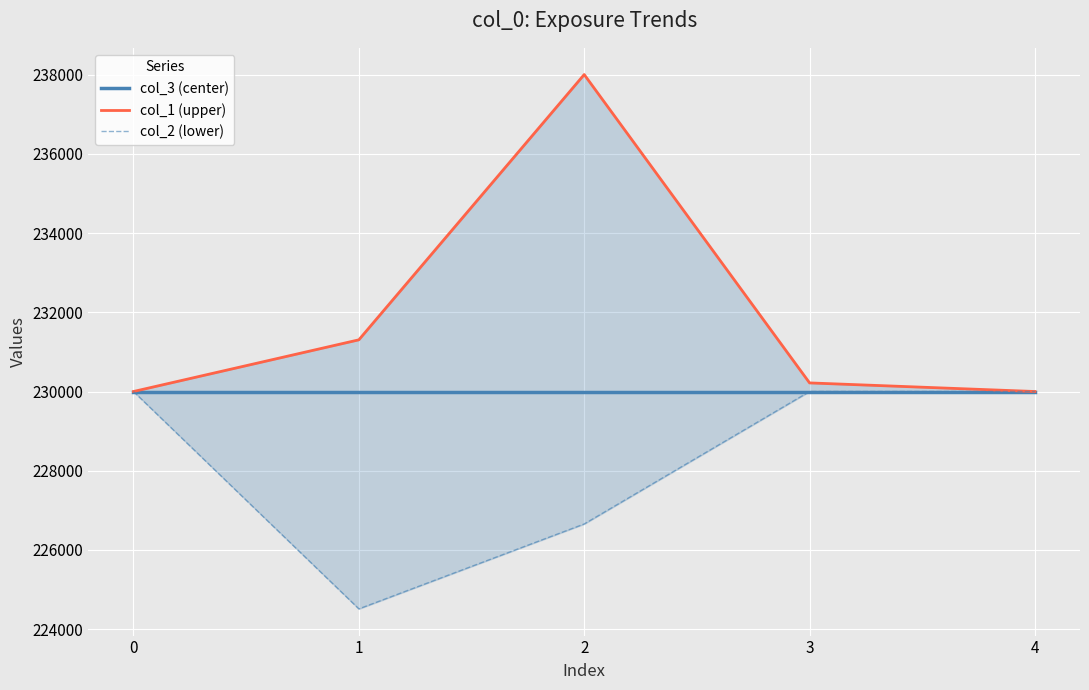

What is the value of the col_1 (upper) point at the 5th from the left?

230000.0